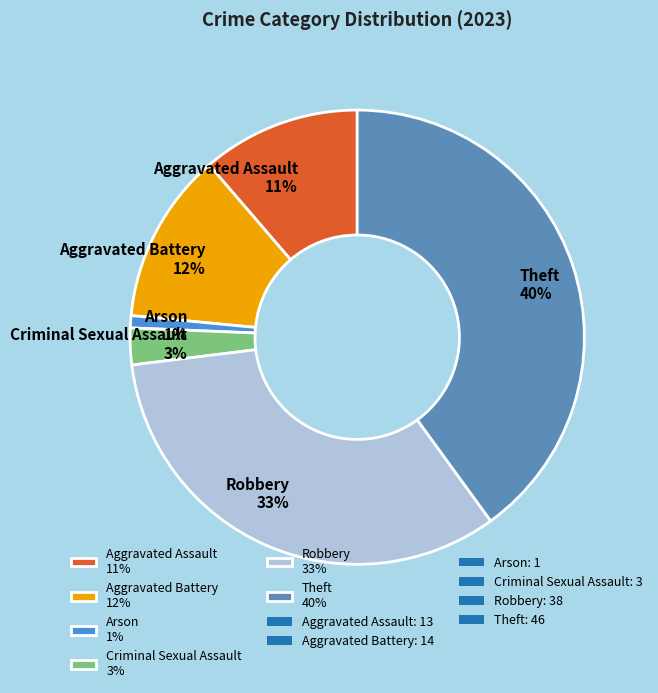

Between Aggravated Battery and Criminal Sexual Assault, which is larger?

Aggravated Battery